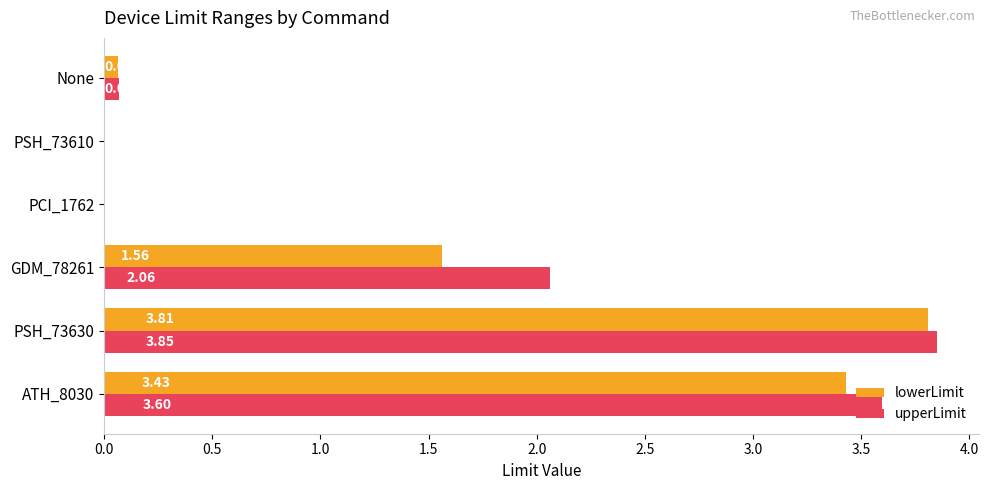

What is the sum of the lowerLimit values at PSH_73630 and PCI_1762?

3.8